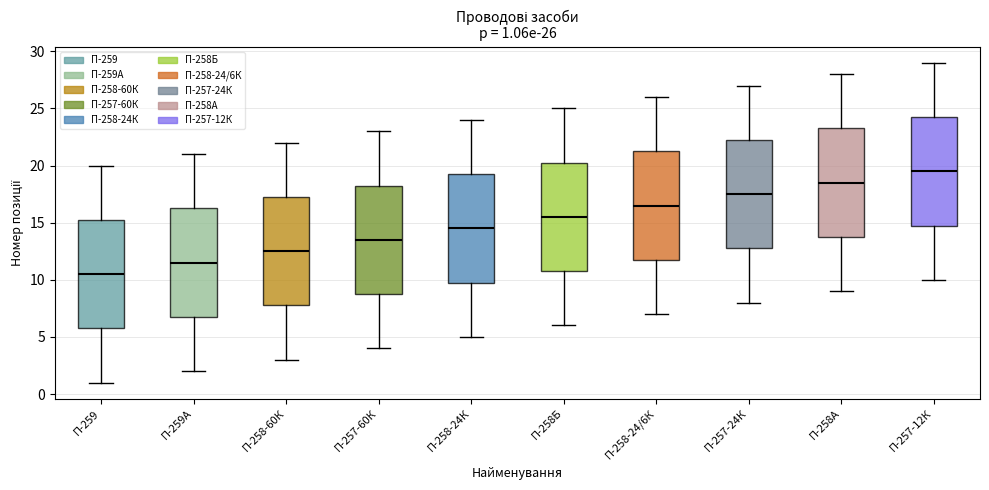

Which box's median line is the lowest?

П-259